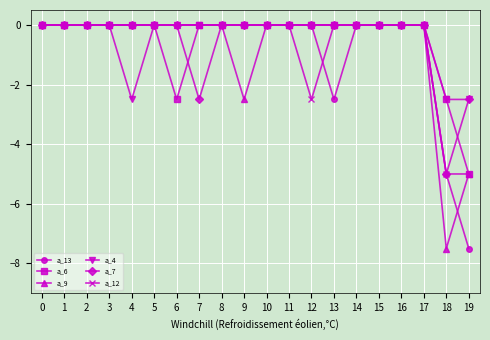

Is it true that a_4 equals 1.4 at 3?

False